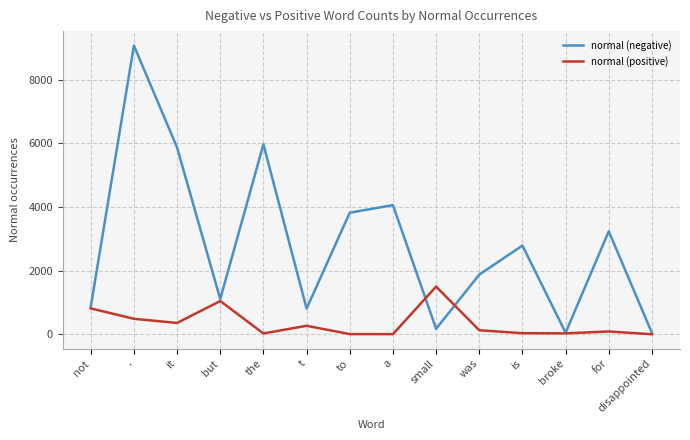

What is the difference between the highest and lowest values at was?

1745